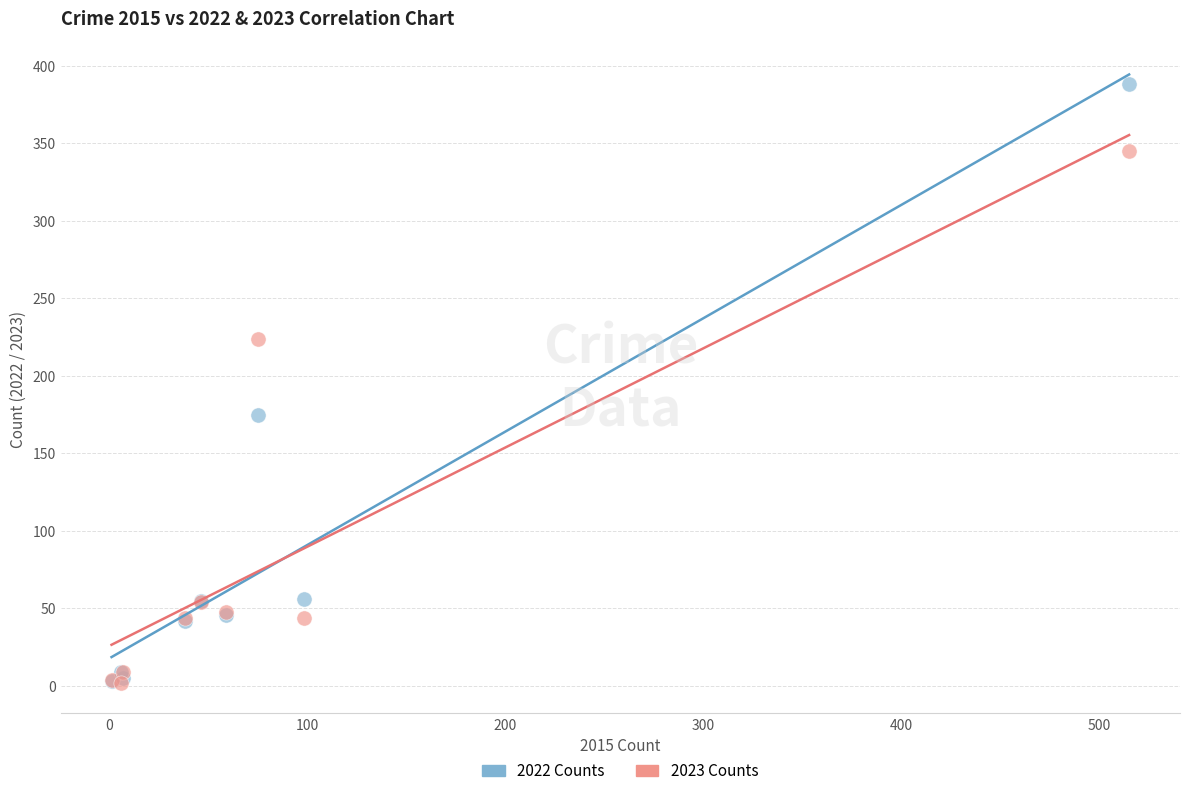

Which series reaches the maximum Y coordinate?

2022 Counts